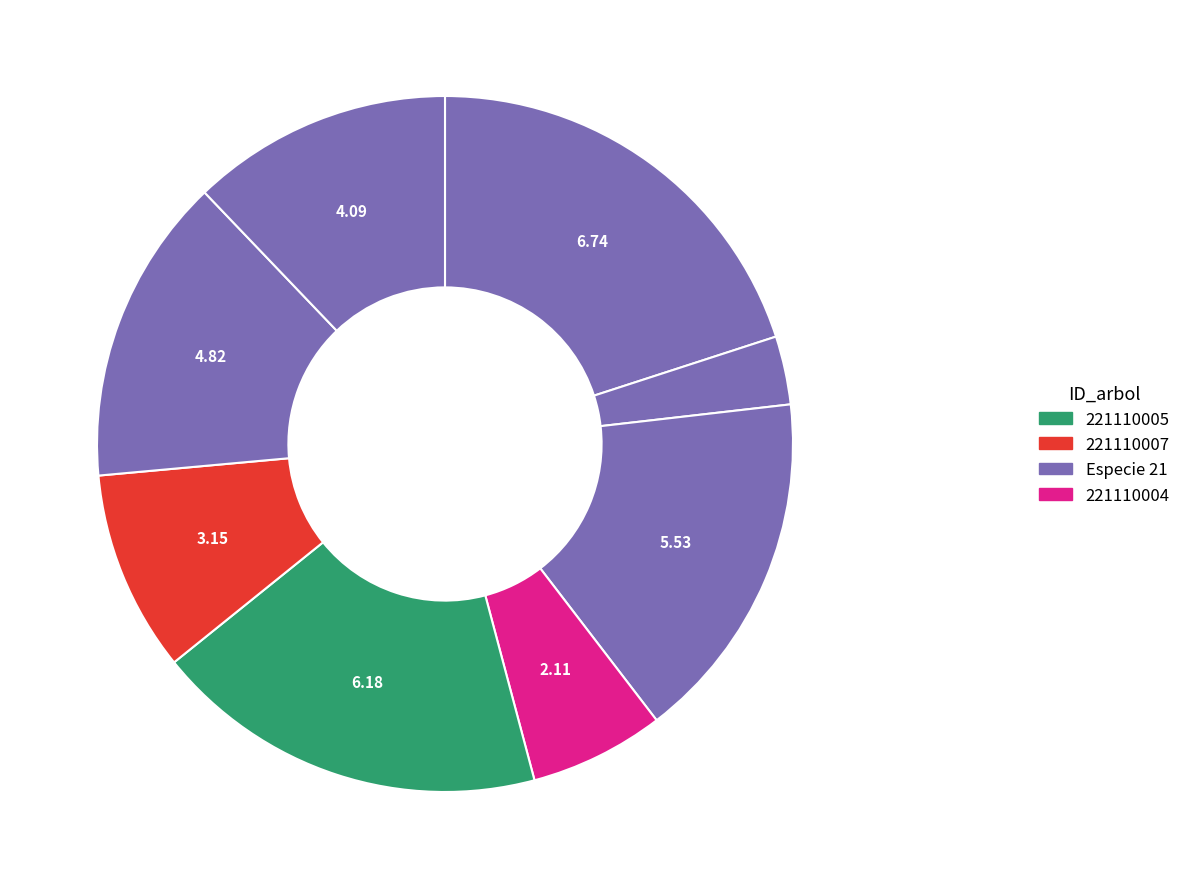

How many slices are in this pie chart?

8